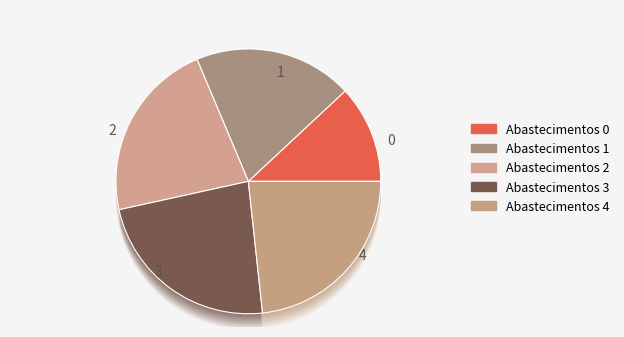

Do 0 and 2 together represent more than half of the pie?

No